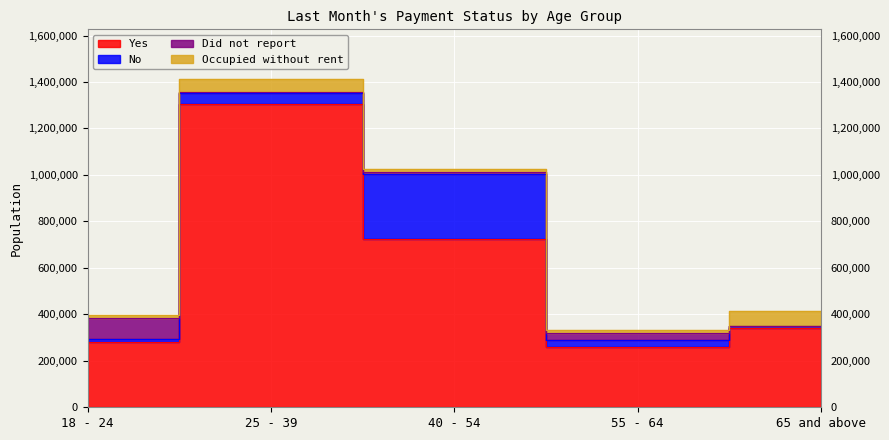

After their last crossing, which series has the higher values: Did not report or No?

No